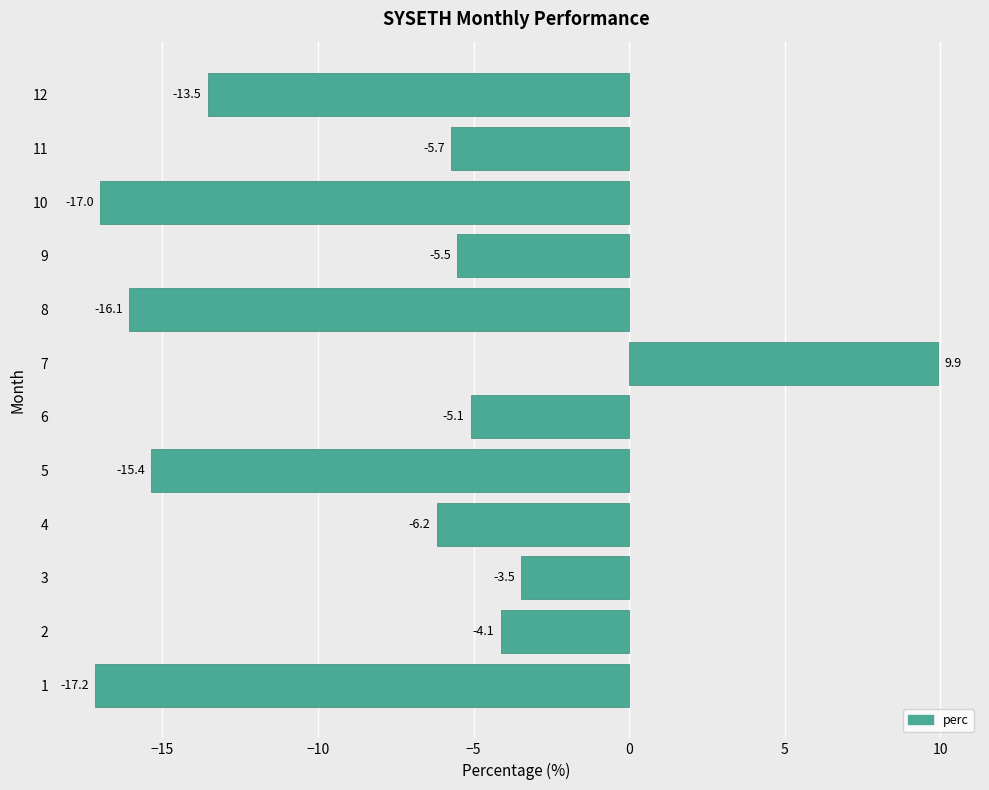

What is the smallest value displayed?

-17.2